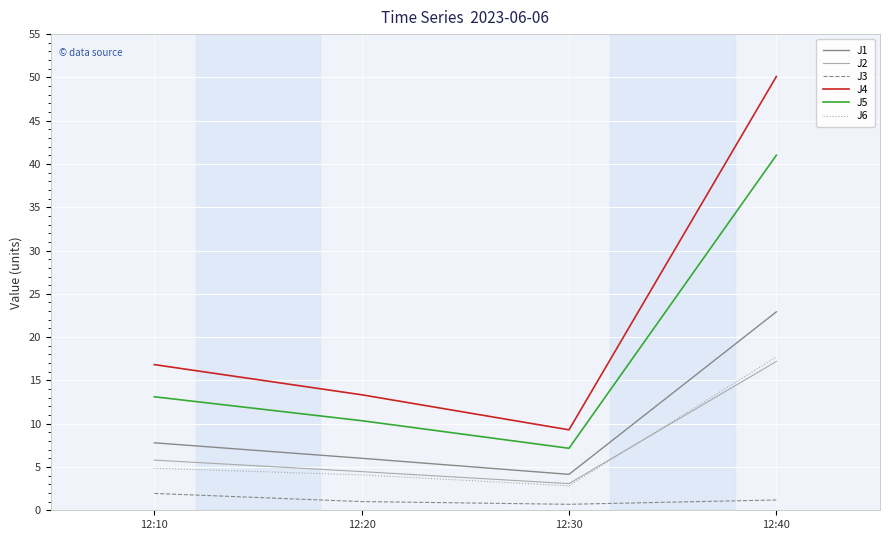

How many lines are shown in the chart?

6